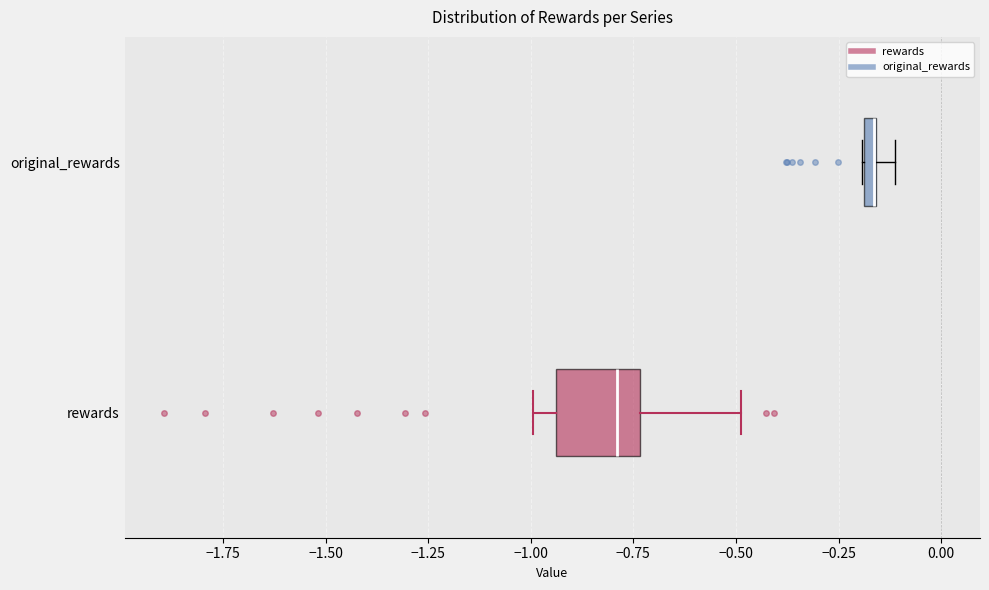

Comparing the boxes themselves (not the whiskers), which one is the widest?

rewards